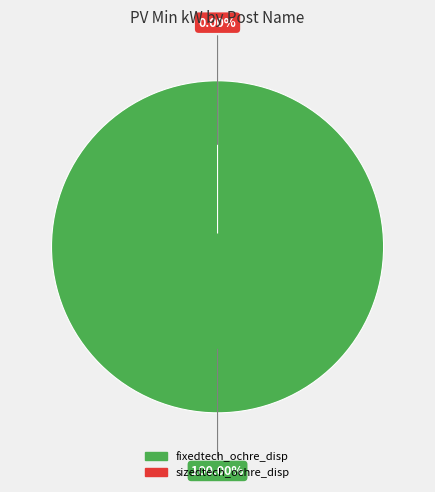

What percentage is the fixedtech_ochre_disp slice, to the nearest percent?

100%